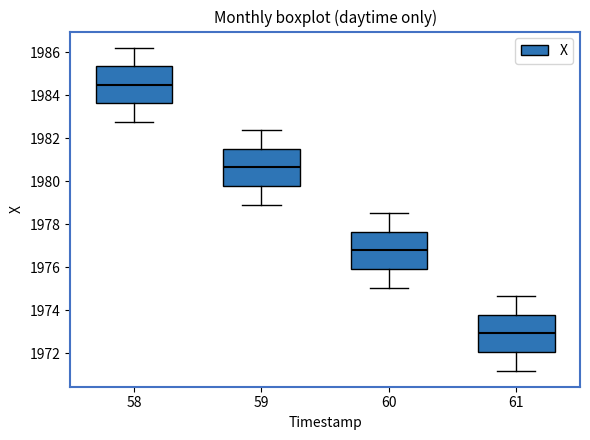

Reading left to right, read every box against the y-axis: the position of its median line, the range the box covers, and the ends of its whiskers. The values are not printed on the chart, so give them approximately, as read against the axis.

58: median 1984.6, box 1983.6 to 1985.4, whiskers 1982.8 to 1986.2
59: median 1980.6, box 1979.8 to 1981.6, whiskers 1979.0 to 1982.4
60: median 1976.8, box 1976.0 to 1977.6, whiskers 1975.0 to 1978.6
61: median 1973.0, box 1972.0 to 1973.8, whiskers 1971.2 to 1974.6